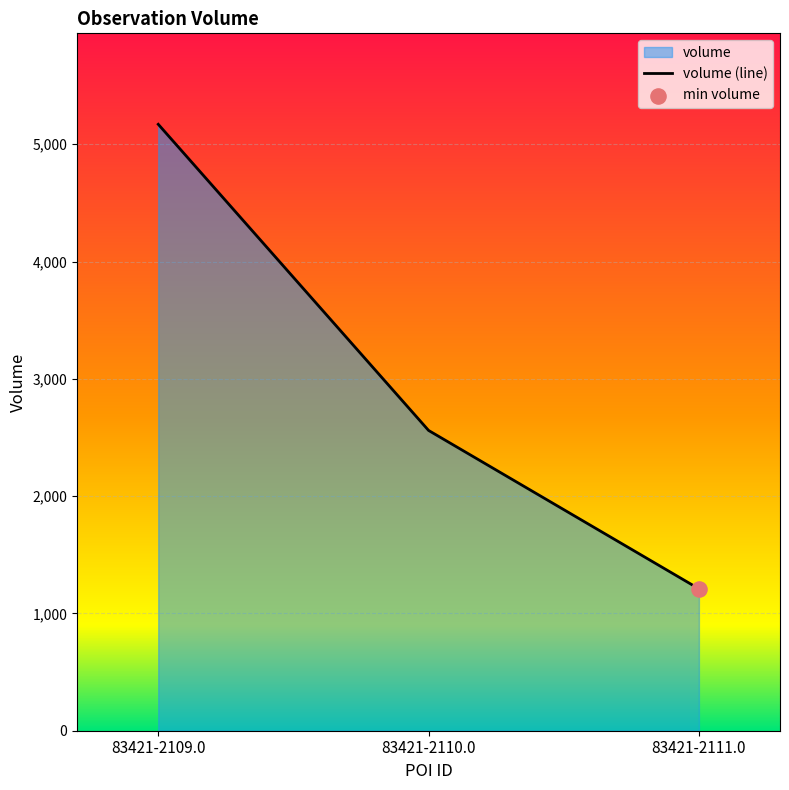

Which has a higher value, 83421-2110.0 or 83421-2111.0?

83421-2110.0